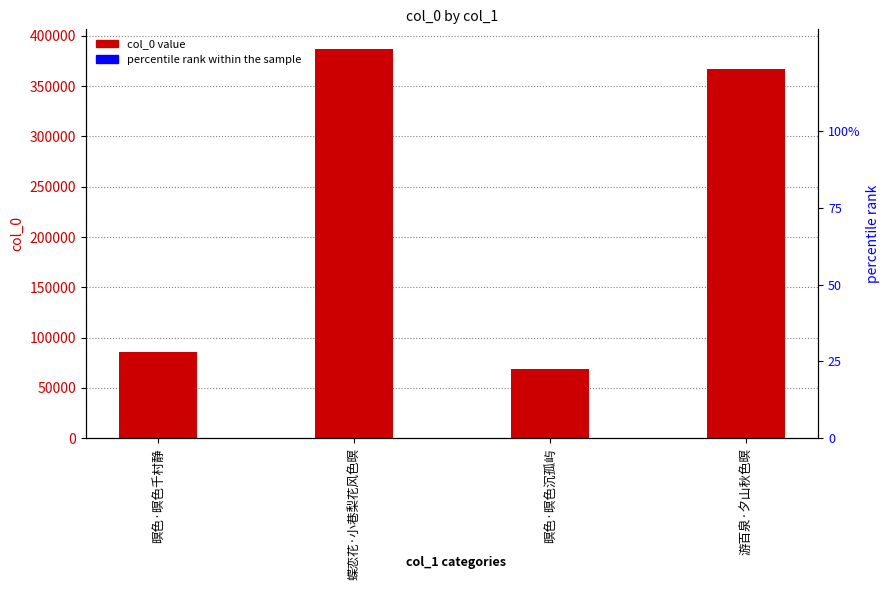

Reading right to left, what are all the values shown in this chart?

col_0: 367514	69138	387113	85818
percentile rank within the sample: 0	0	0	0